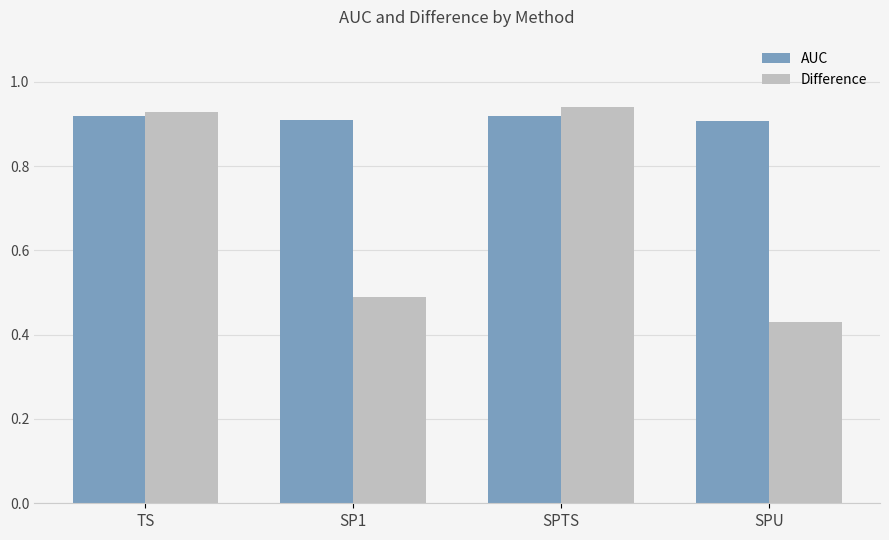

How many bars are there in total?

8